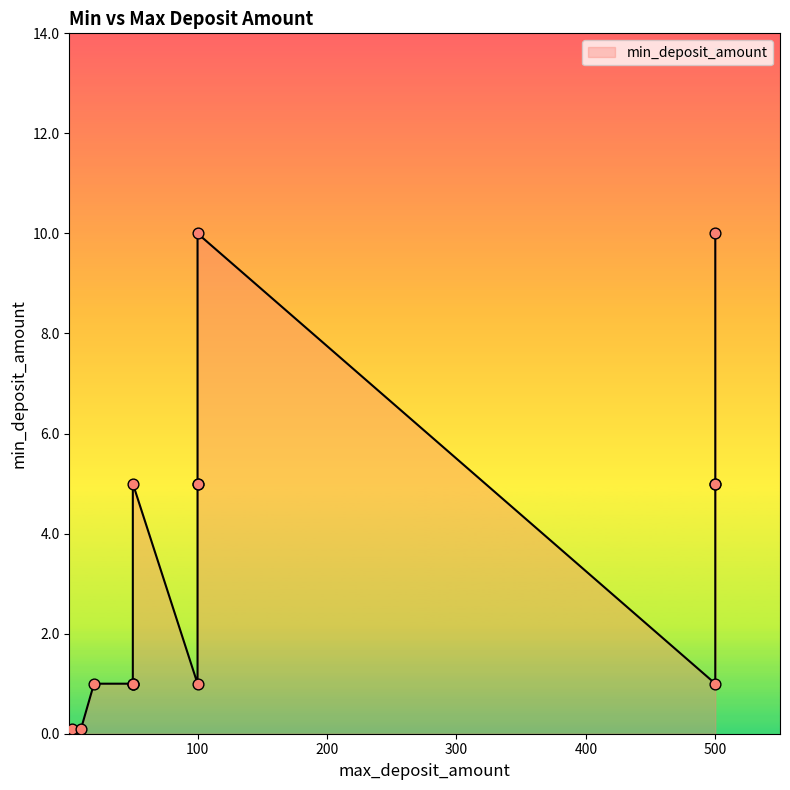

What is the change in value from 3 to 100?

+4.9